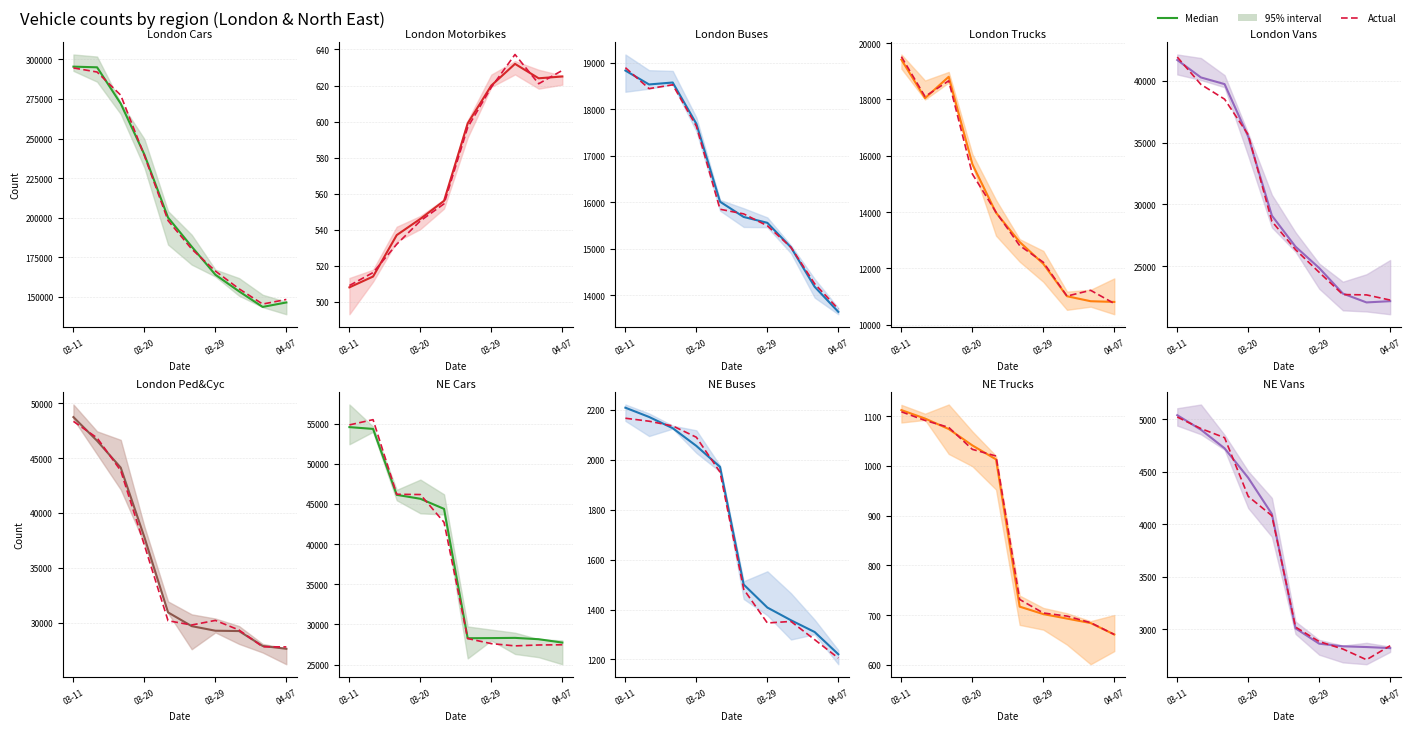

What is the value of the Actual point at the 3rd from the left?

4825.1